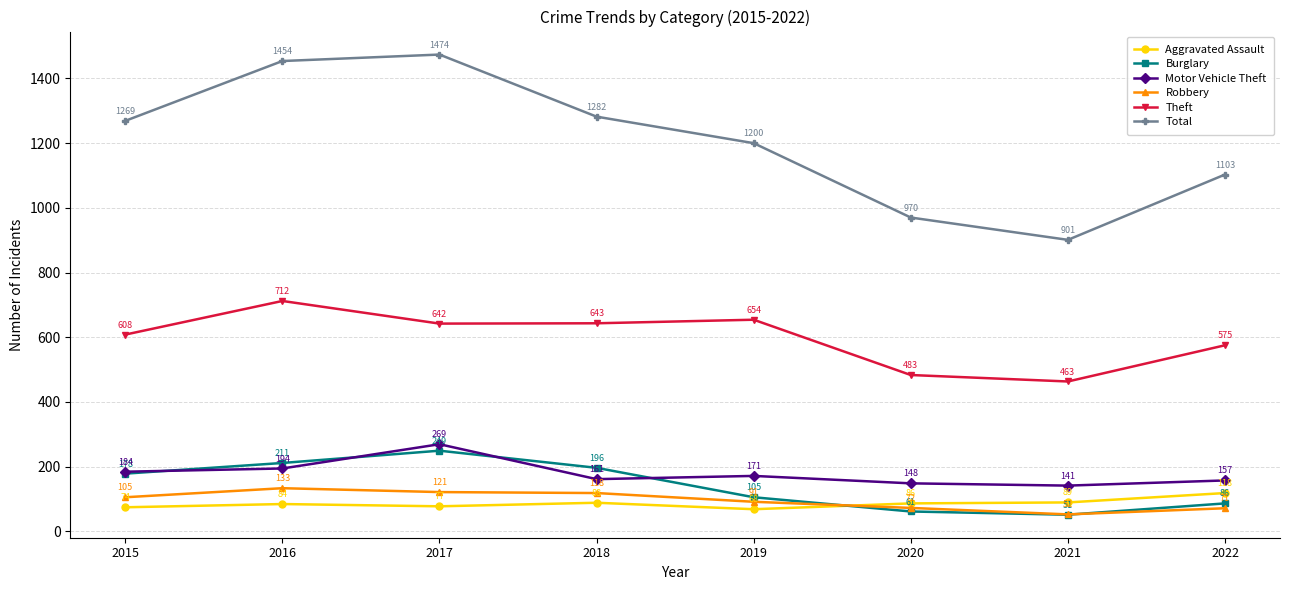

True or false: Aggravated Assault and Motor Vehicle Theft cross at least once.

False